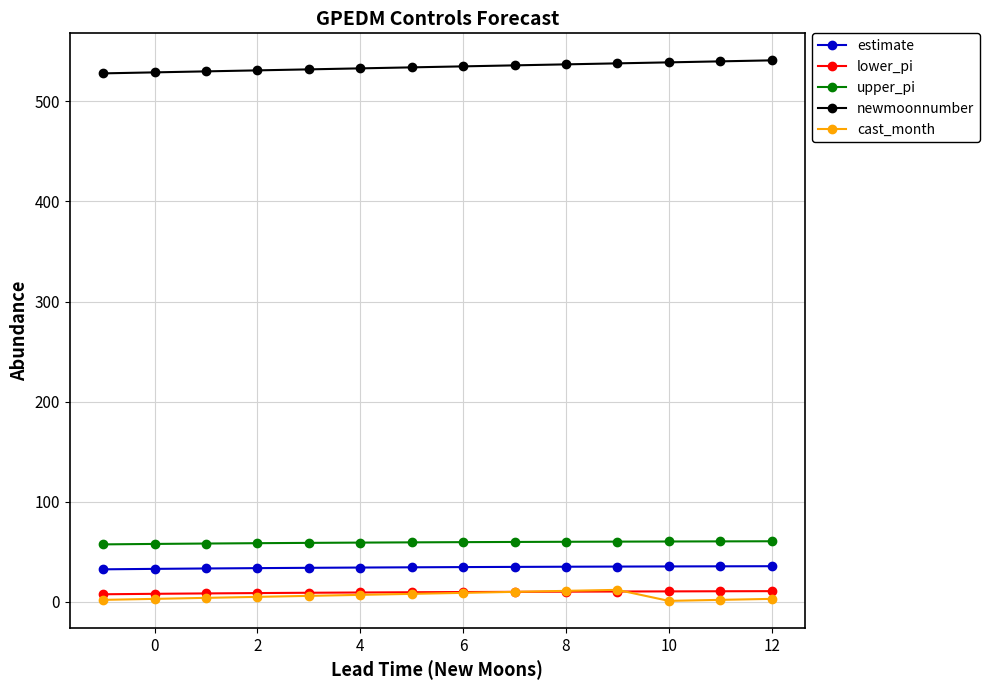

What is the average value of the lower_pi series?

9.5